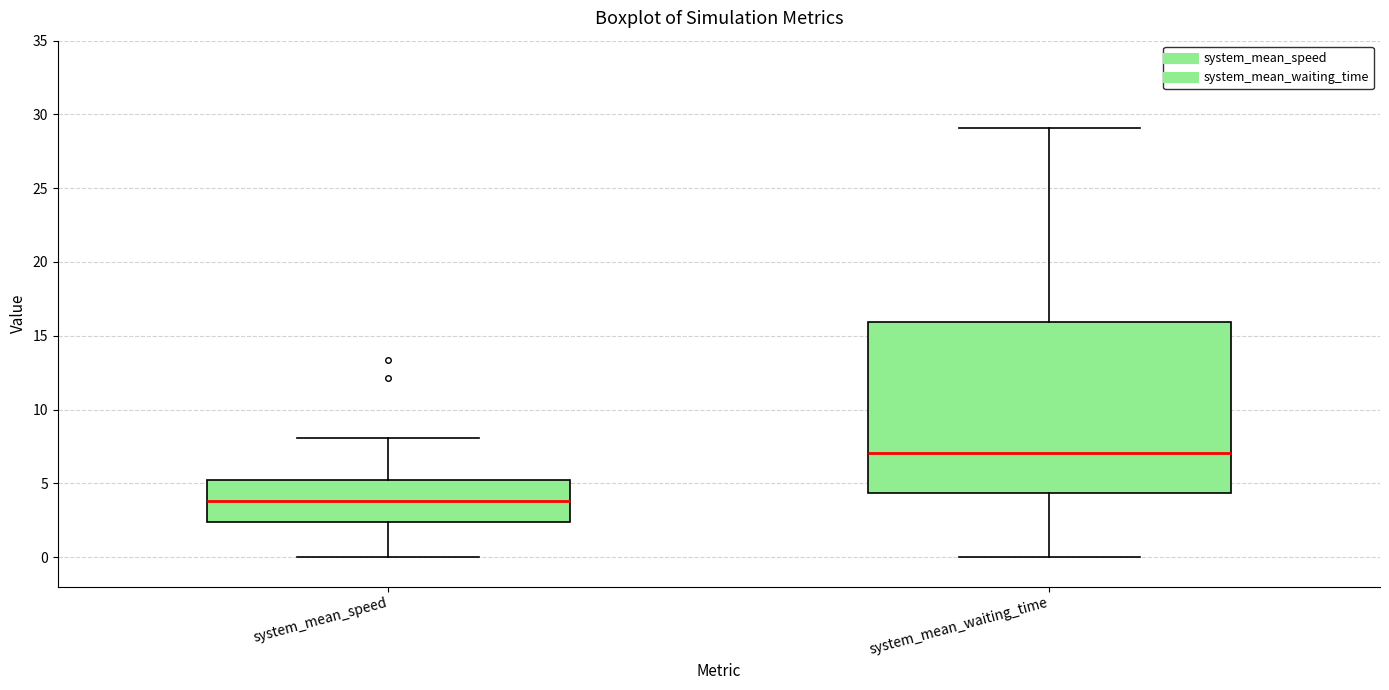

Which box has the highest median line?

system_mean_waiting_time